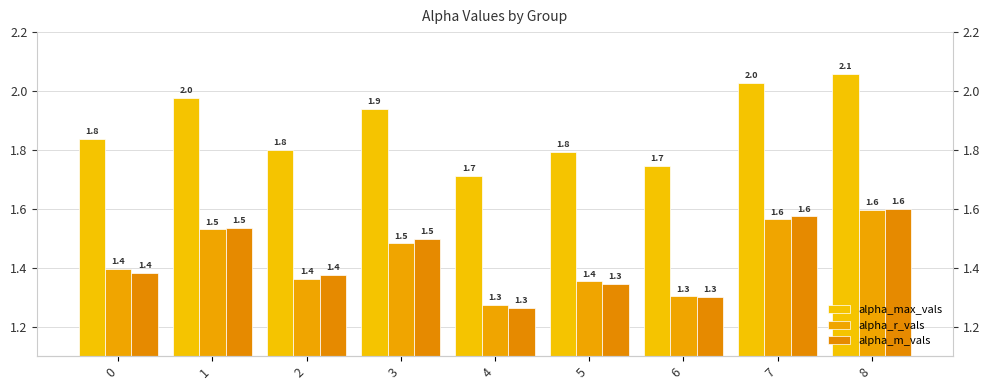

The value of alpha_max_vals at 3 is 1.9. True or false?

True